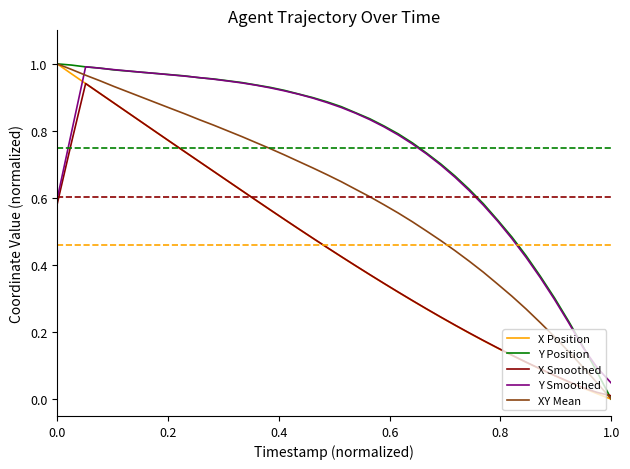

How many intersections are there between Y Smoothed and X Position?

1